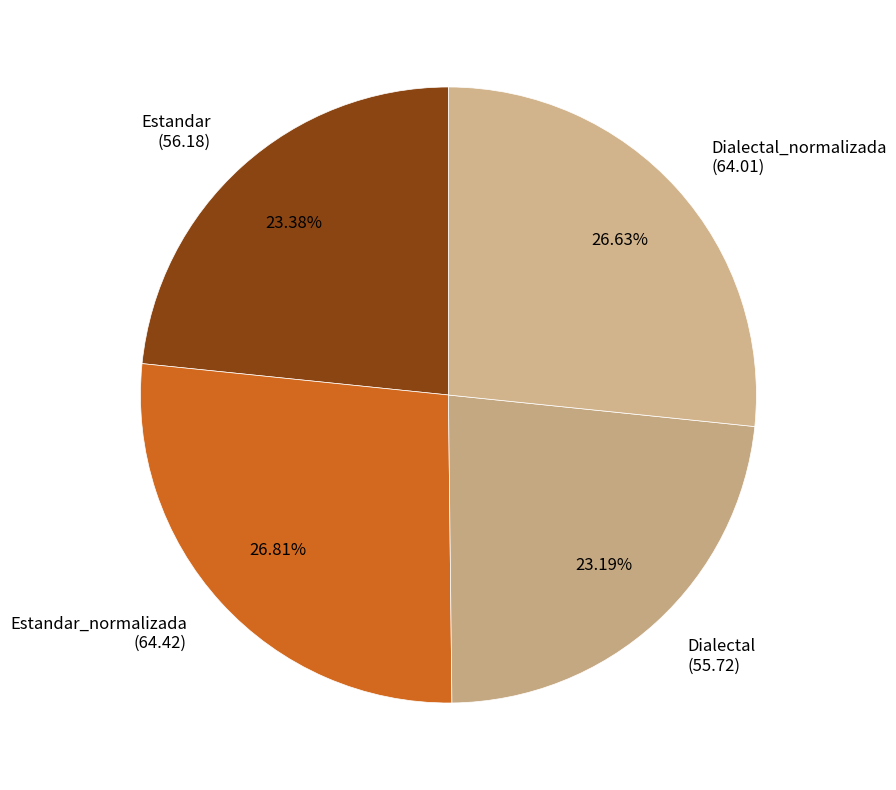

Is there a majority slice in this chart?

No